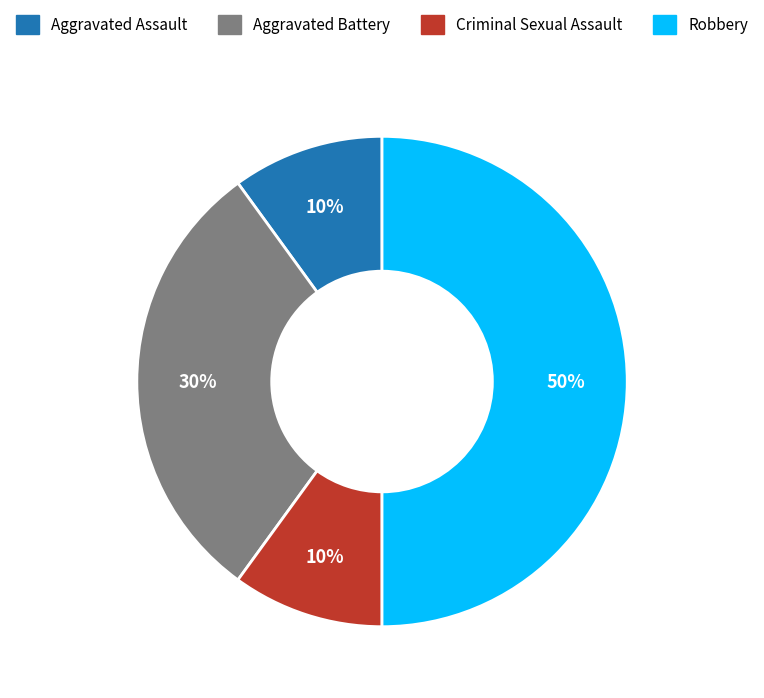

Do Aggravated Assault and Criminal Sexual Assault together represent more than half of the pie?

No